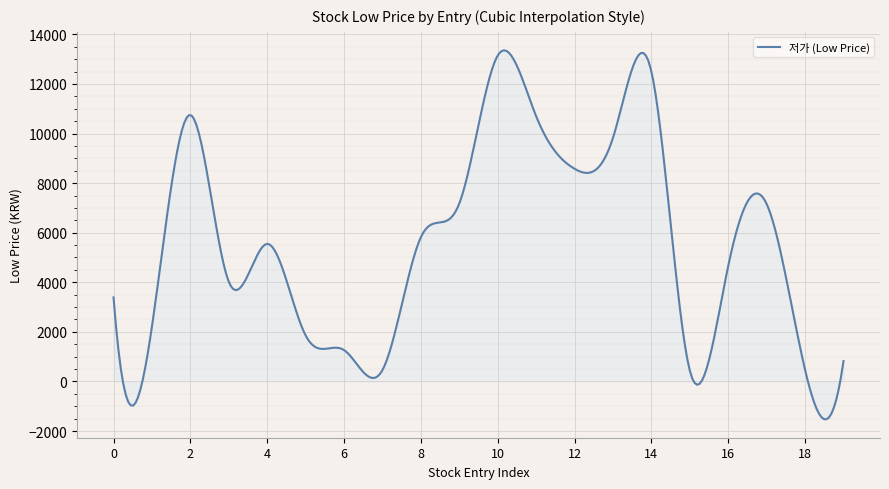

What is the greatest value displayed?

13358.5